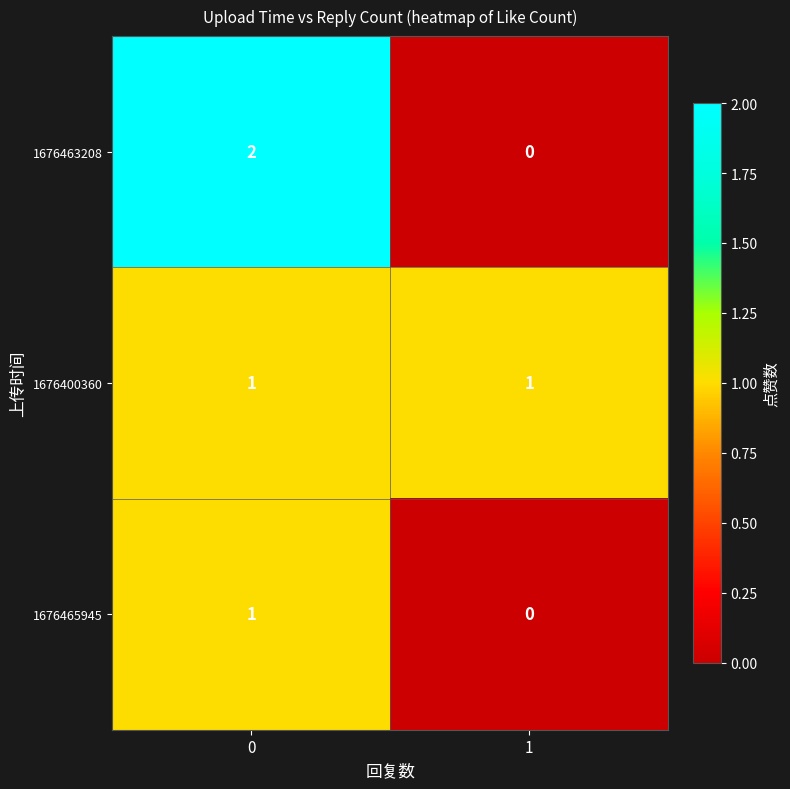

The value of 1676463208 at 0 is 2. True or false?

True